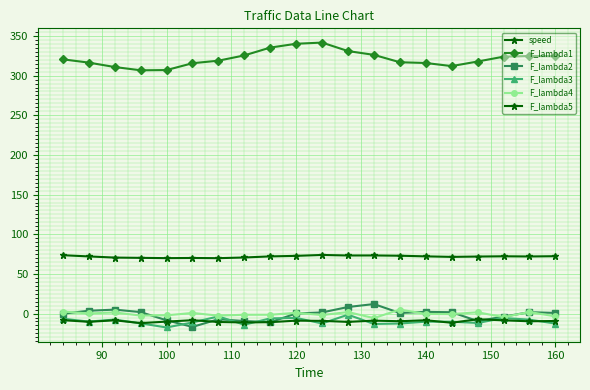

Reading left to right, transcribe all the data shown in this chart.

speed: 73.6	72.0	70.6	70.2	69.9	70.1	69.8	70.7	72.1	72.8	73.9	73.2	73.3	72.9	72.1	71.5	71.9	72.2	72.0	72.3
F_lambda1: 320.5	316.4	310.8	306.7	307.0	315.6	318.8	325.5	335.3	340.1	341.6	330.9	326.1	316.8	315.9	312.0	317.8	323.9	324.7	324.4
F_lambda2: -0.2	3.5	5.0	1.9	-8.5	-16.8	-7.2	-9.4	-10.9	0.1	1.4	8.3	12.0	0.7	2.1	1.7	-9.4	-3.9	1.8	0.8
F_lambda3: -6.5	-10.1	-7.6	-12.3	-17.5	-11.2	-3.6	-14.0	-6.1	-5.5	-12.5	-1.4	-13.1	-12.5	-10.2	-10.3	-11.9	-5.6	-7.7	-12.6
F_lambda4: 2.5	0.1	1.5	-2.6	-2.2	0.8	-2.6	-1.5	-1.5	1.0	-1.9	1.9	-5.7	5.1	-0.4	-0.7	1.6	-4.6	2.0	-3.6
F_lambda5: -8.4	-10.4	-8.5	-12.0	-10.2	-8.3	-10.6	-11.2	-10.9	-8.9	-9.2	-10.5	-8.9	-9.7	-8.4	-11.6	-7.2	-8.5	-9.7	-9.3